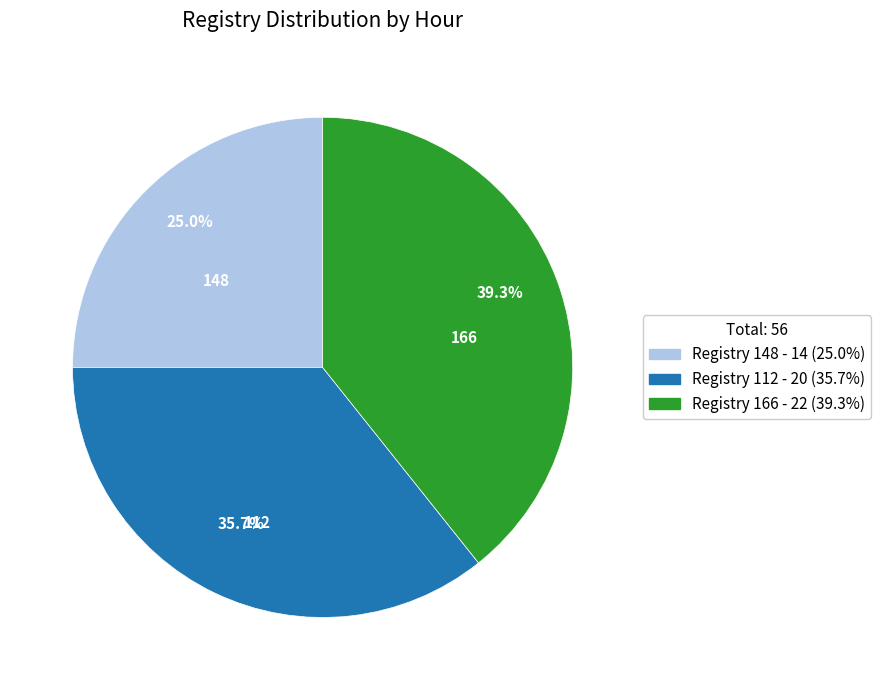

Is the sum of 112 and 166 greater than half?

Yes